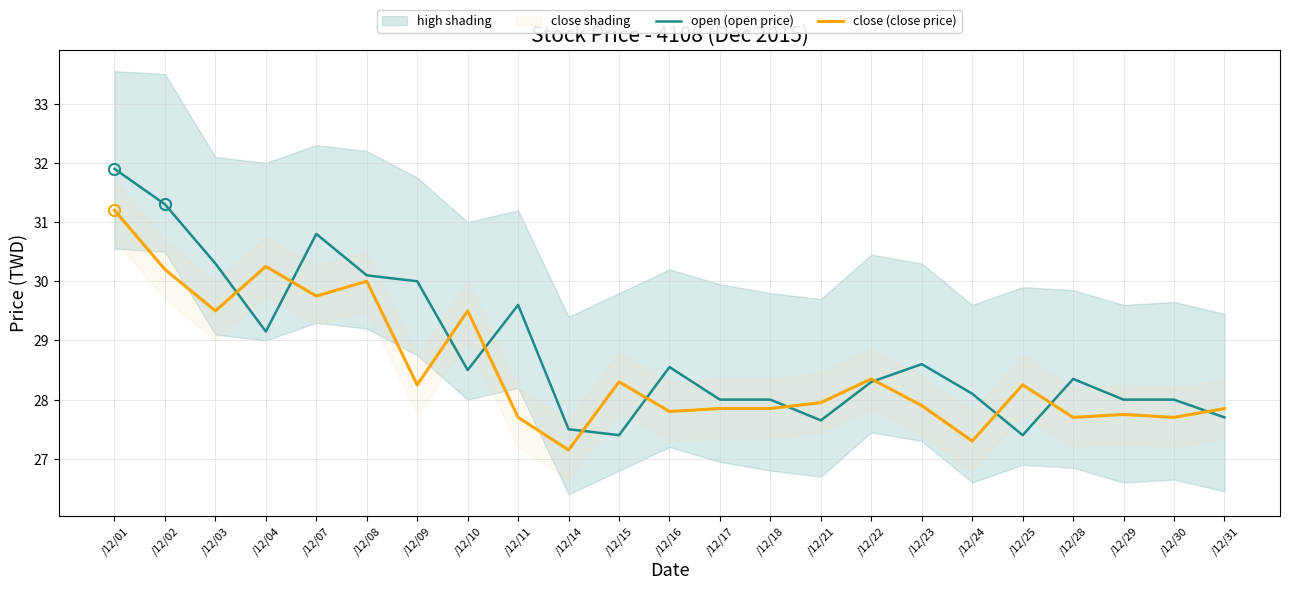

Rank the series by their average value, from highest to lowest.

open (open price), close (close price)